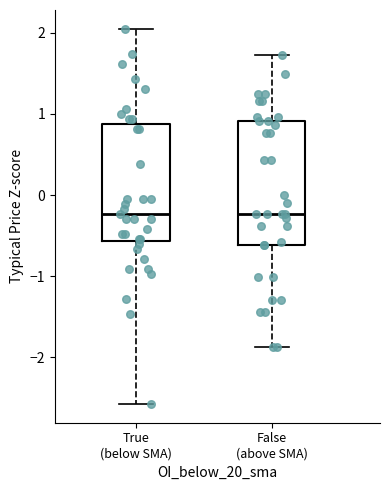

Reading left to right, read every box against the y-axis: the position of its median line, the range the box covers, and the ends of its whiskers. The values are not printed on the chart, so give them approximately, as read against the axis.

True (below SMA): median -0.2, box -0.6 to 0.9, whiskers -2.6 to 2.1
False (above SMA): median -0.2, box -0.6 to 0.9, whiskers -1.9 to 1.7